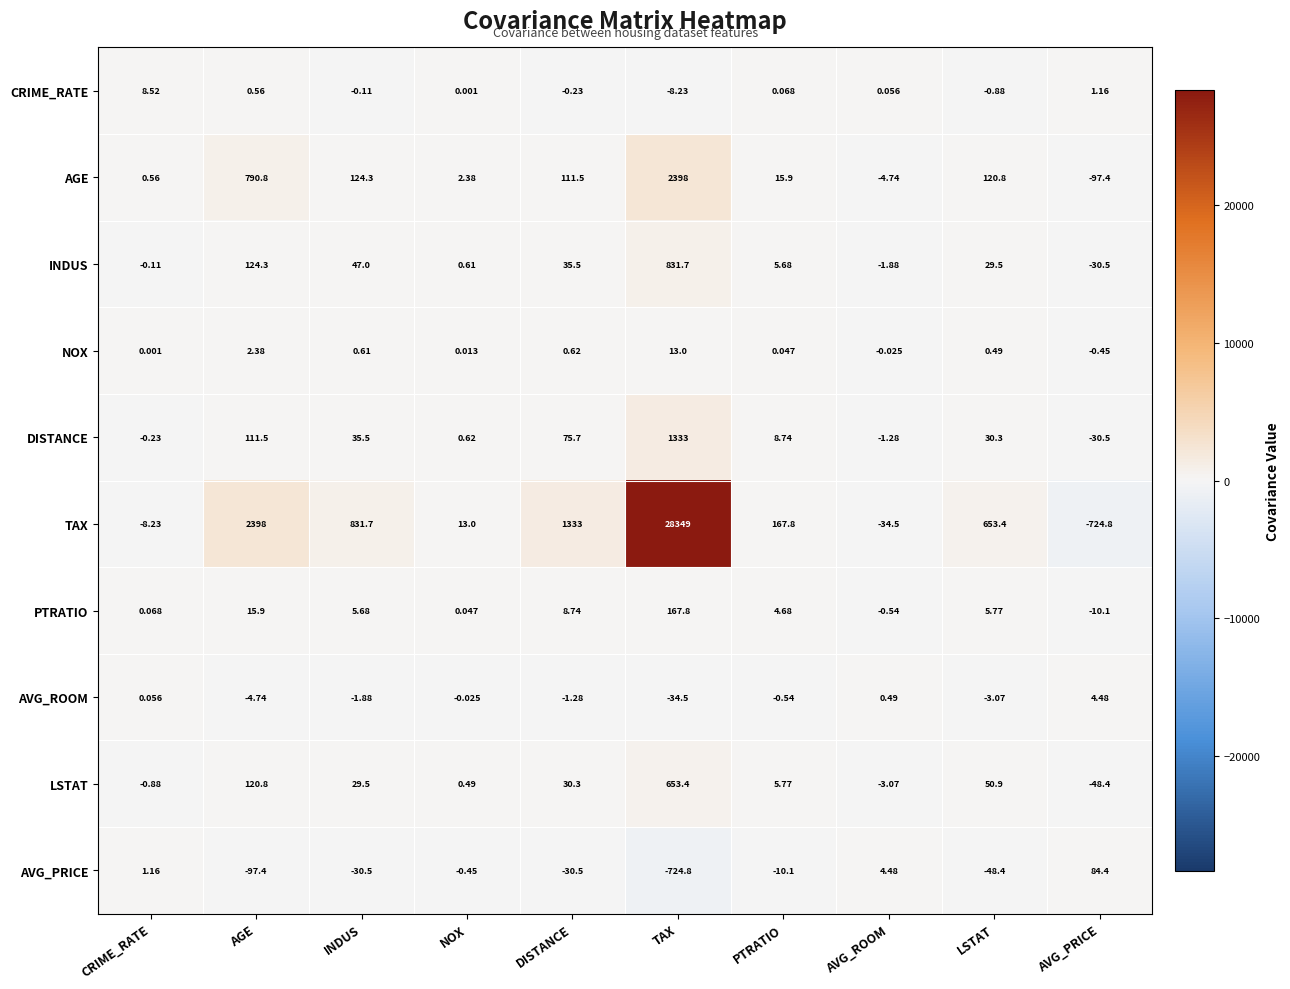

Which series has the largest range (max minus min)?

TAX